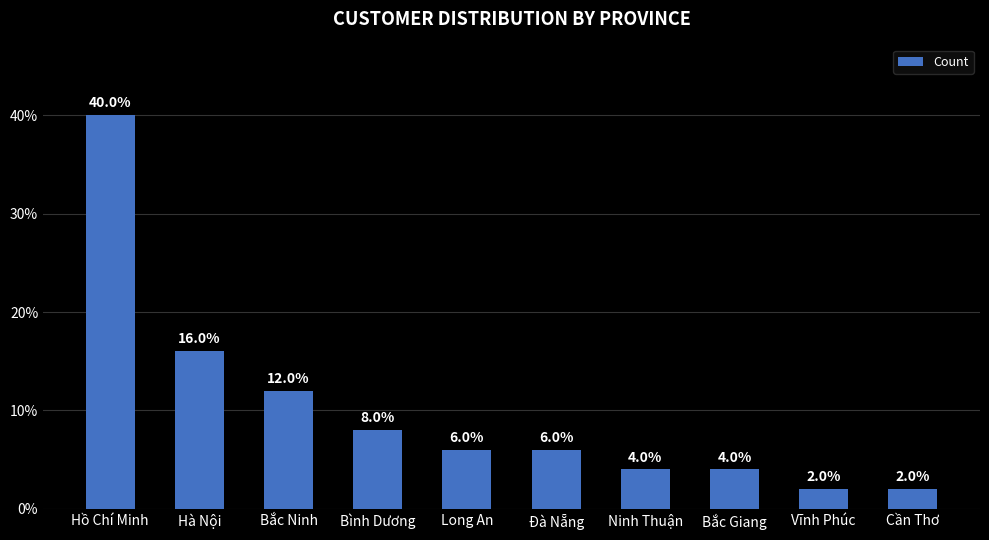

Reading left to right, transcribe all the data shown in this chart.

Hồ Chí Minh=40	Hà Nội=16	Bắc Ninh=12	Bình Dương=8	Long An=6	Đà Nẵng=6	Ninh Thuận=4	Bắc Giang=4	Vĩnh Phúc=2	Cần Thơ=2